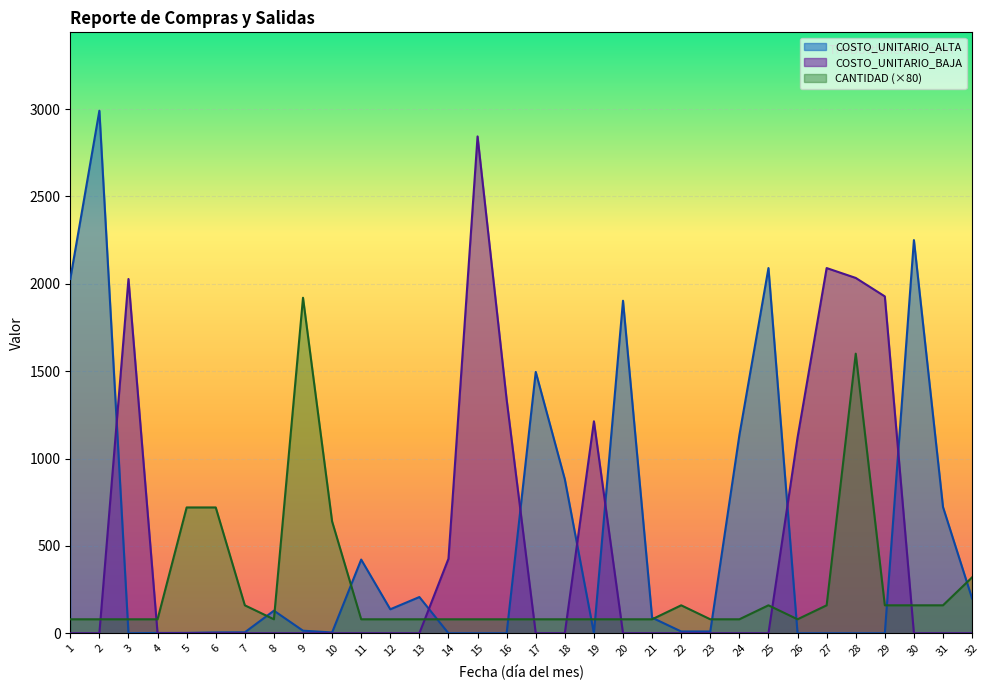

Is it true that COSTO_UNITARIO_ALTA equals 1133.5 at 24?

True